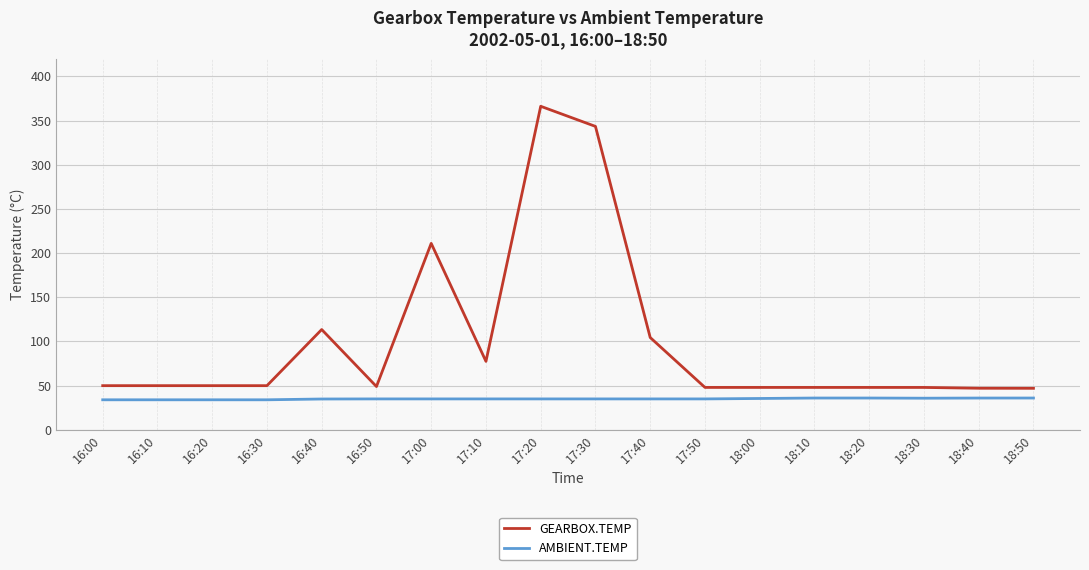

The GEARBOX.TEMP series shows 113.5 at 16:40. True or false?

True